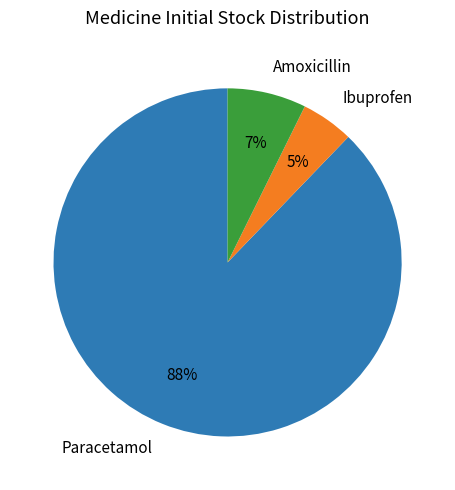

Does any single category account for the majority?

Yes